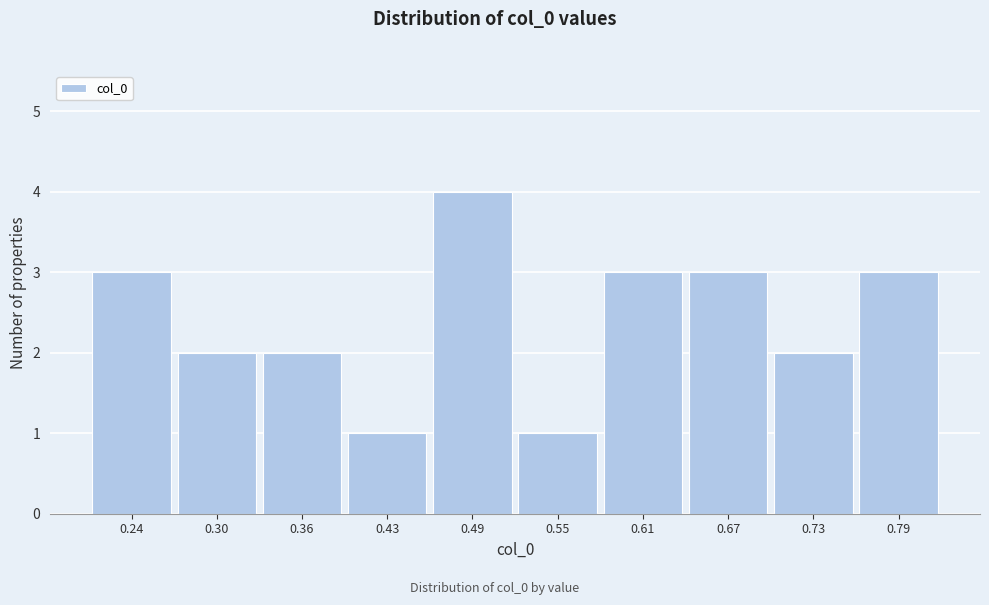

Reading left to right, extract all data points from this chart.

3	2	2	1	4	1	3	3	2	3